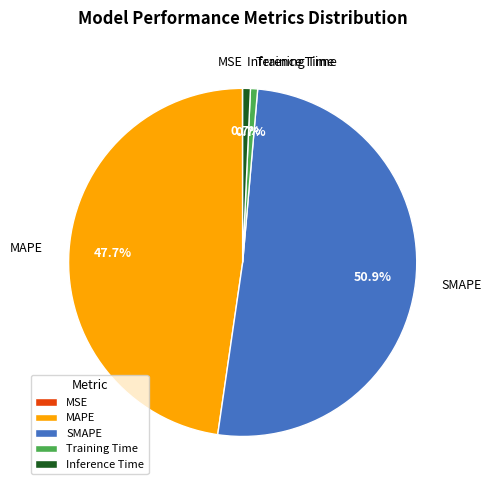

Does any single category account for the majority?

Yes